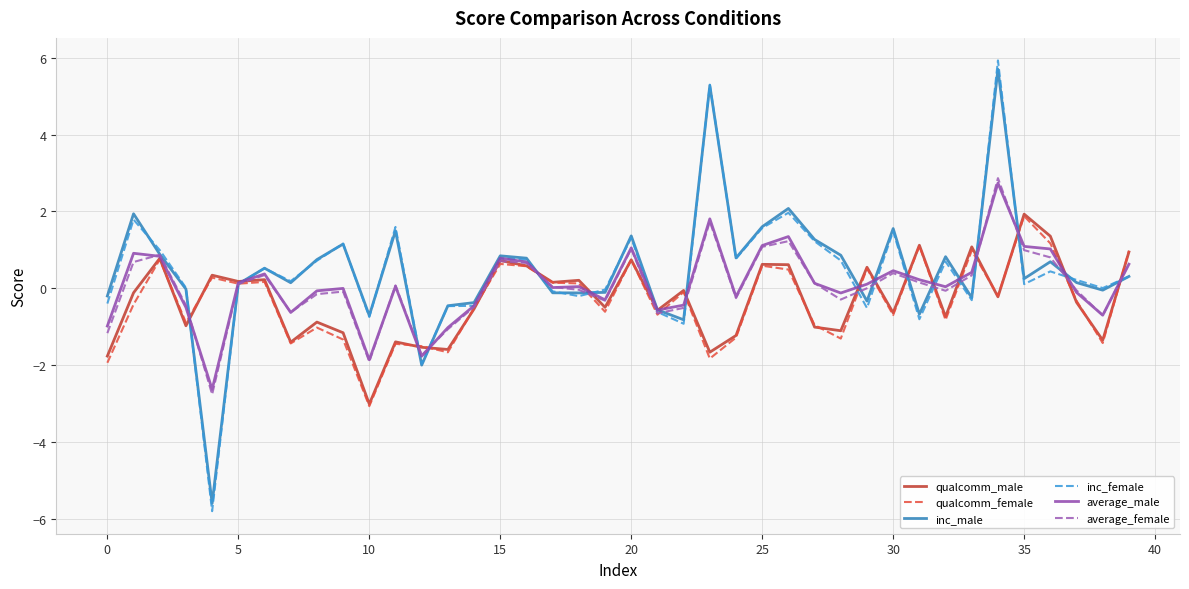

Which series has the largest range (max minus min)?

inc_female